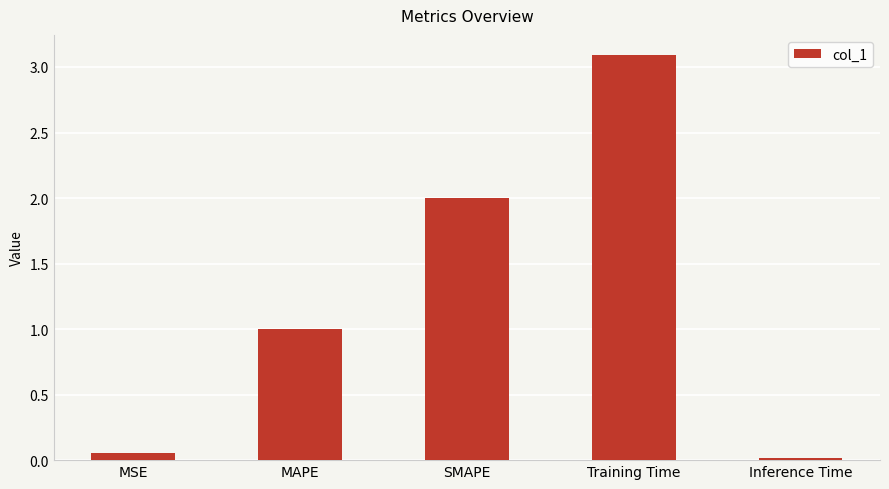

List the labels in order of value, smallest first.

Inference Time, MSE, MAPE, SMAPE, Training Time